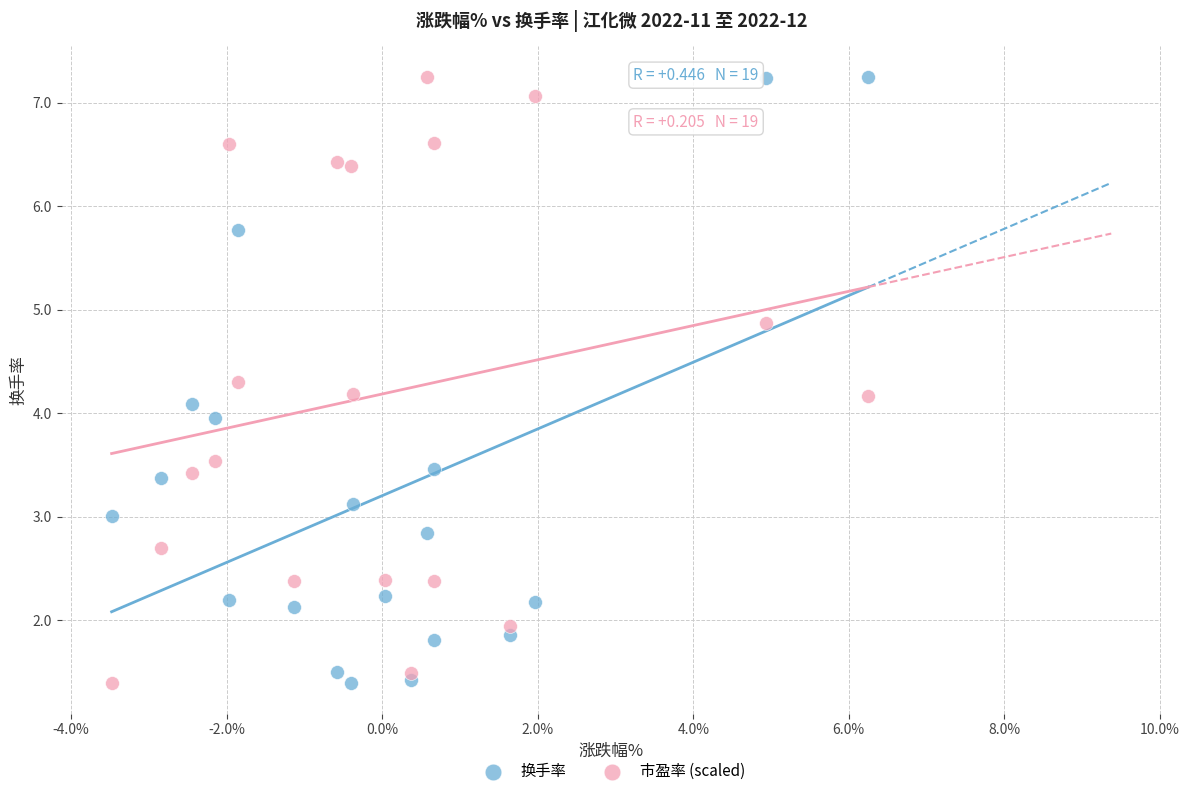

What is the X range (max minus min) for the scatter plot?

9.7